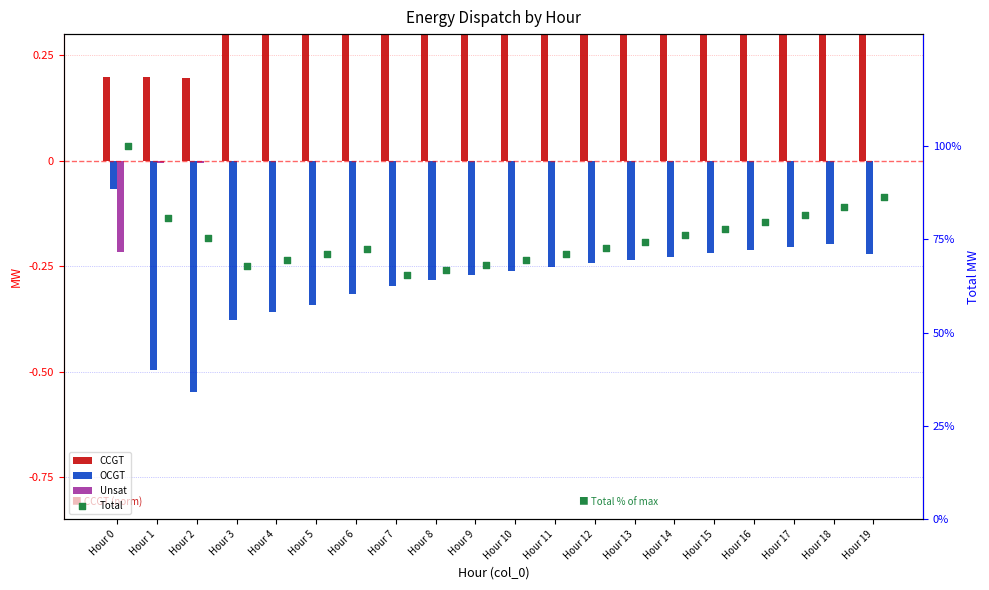

Which series has the largest total across all categories?

Total